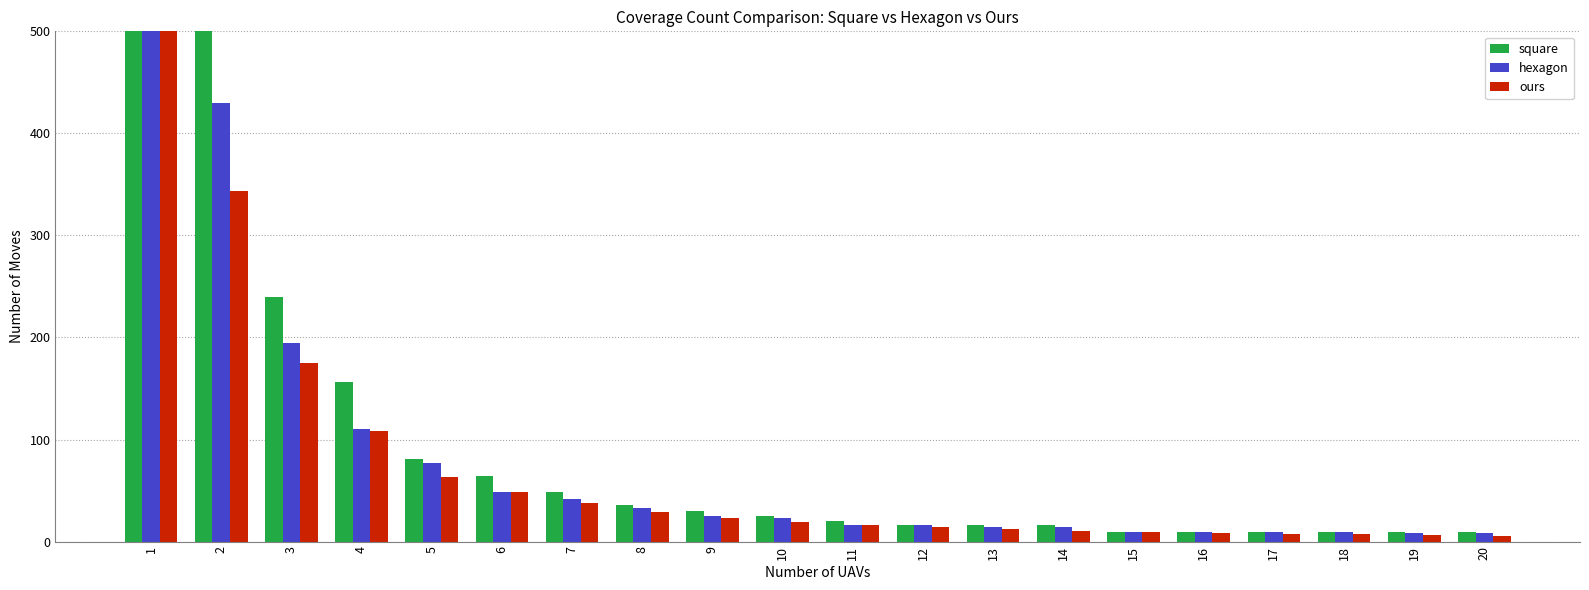

At which category is the sum across all series the highest?

1